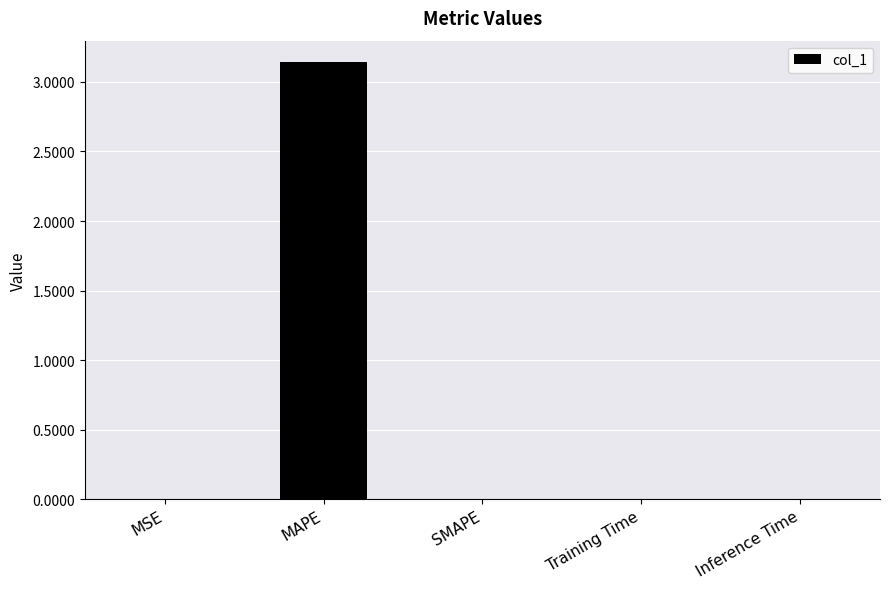

The chart shows a value of 0.0 at Inference Time. True or false?

True